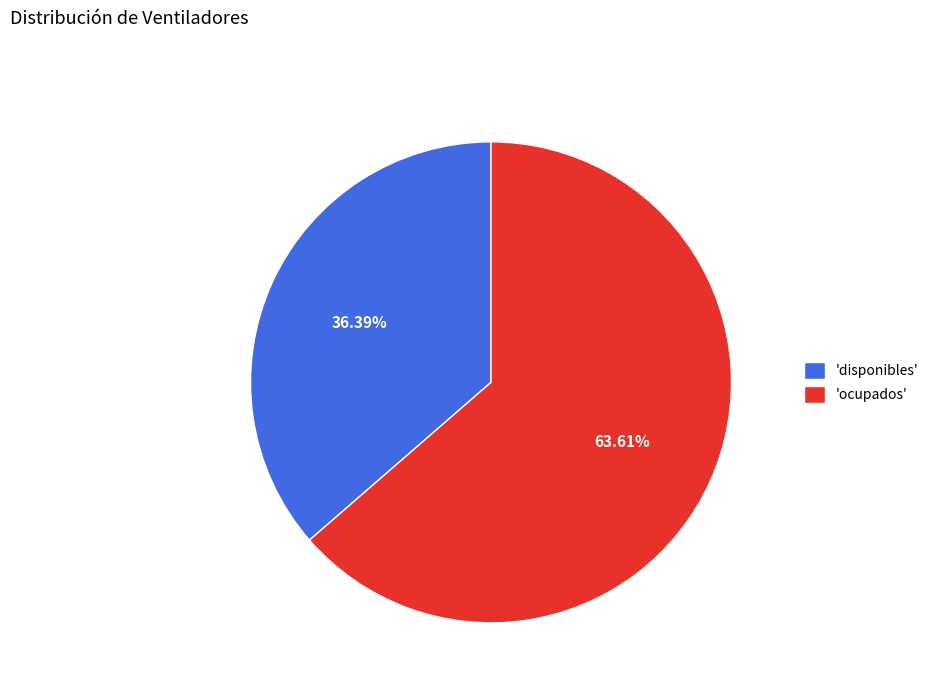

Does 'ocupados' account for over 50% of the chart?

Yes